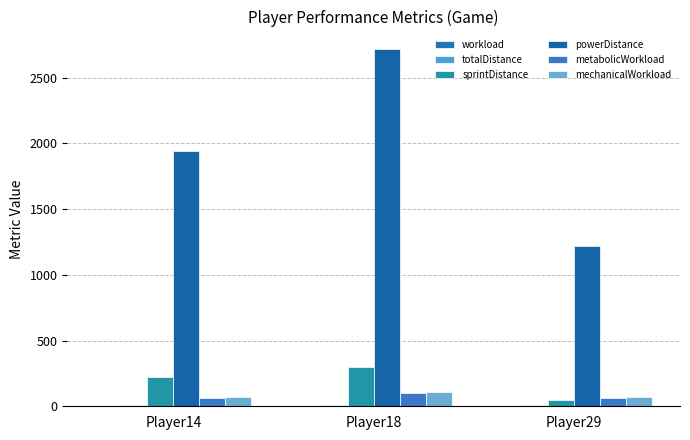

At which category does the chart reach its minimum across all series?

Player29